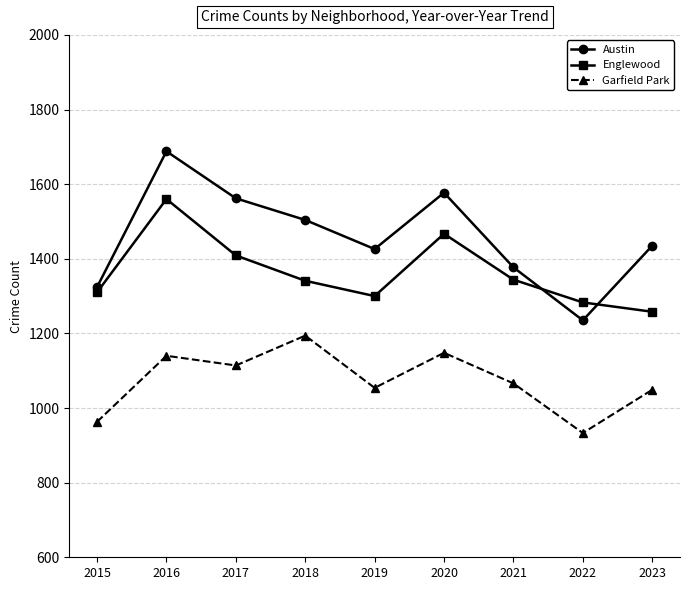

In Austin, how many points are lower than both neighbors (excluding endpoints)?

2